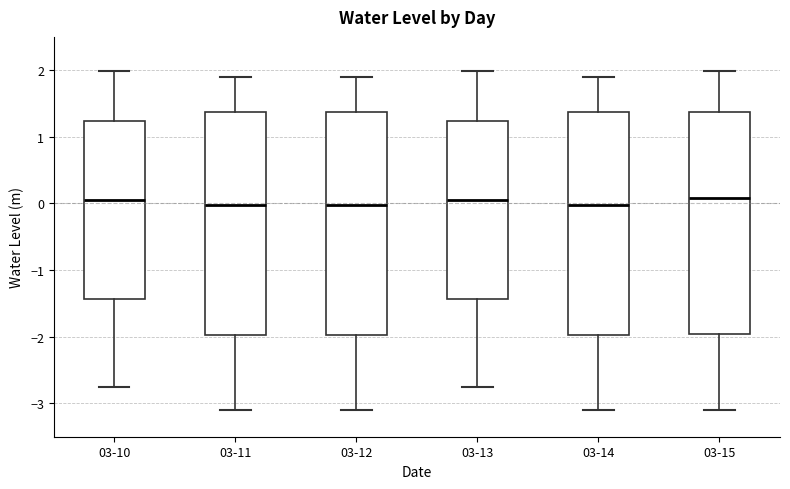

Reading left to right, transcribe this box plot: for each box, give where its median line is, the range the box spans, and where its two whiskers end, as read against the y-axis. The values are not printed on the chart, so give them approximately, as read against the axis.

03-10: median 0.1, box -1.4 to 1.2, whiskers -2.8 to 2.0
03-11: median 0.0, box -2.0 to 1.4, whiskers -3.1 to 1.9
03-12: median 0.0, box -2.0 to 1.4, whiskers -3.1 to 1.9
03-13: median 0.1, box -1.4 to 1.2, whiskers -2.8 to 2.0
03-14: median 0.0, box -2.0 to 1.4, whiskers -3.1 to 1.9
03-15: median 0.1, box -2.0 to 1.4, whiskers -3.1 to 2.0